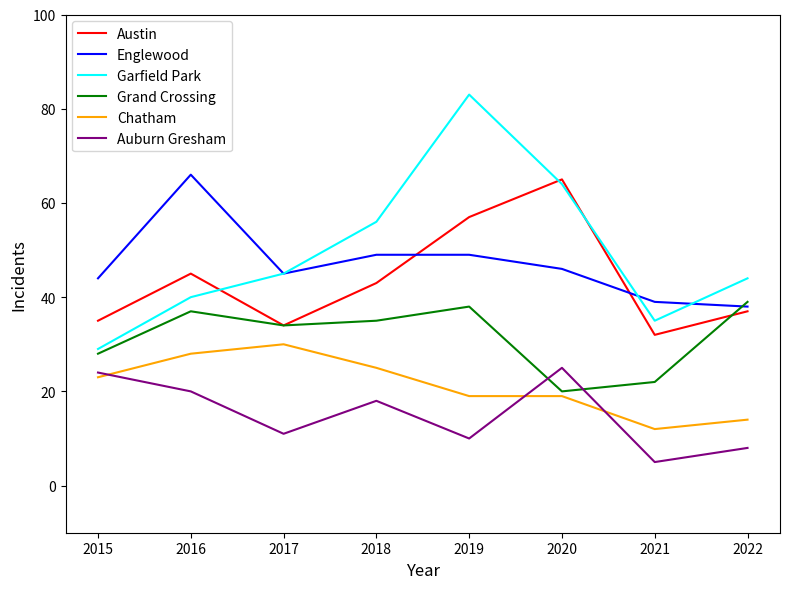

Reading left to right, list all the values displayed in this chart.

Austin: 2015=35	2016=45	2017=34	2018=43	2019=57	2020=65	2021=32	2022=37
Englewood: 2015=44	2016=66	2017=45	2018=49	2019=49	2020=46	2021=39	2022=38
Garfield Park: 2015=29	2016=40	2017=45	2018=56	2019=83	2020=64	2021=35	2022=44
Grand Crossing: 2015=28	2016=37	2017=34	2018=35	2019=38	2020=20	2021=22	2022=39
Chatham: 2015=23	2016=28	2017=30	2018=25	2019=19	2020=19	2021=12	2022=14
Auburn Gresham: 2015=24	2016=20	2017=11	2018=18	2019=10	2020=25	2021=5	2022=8